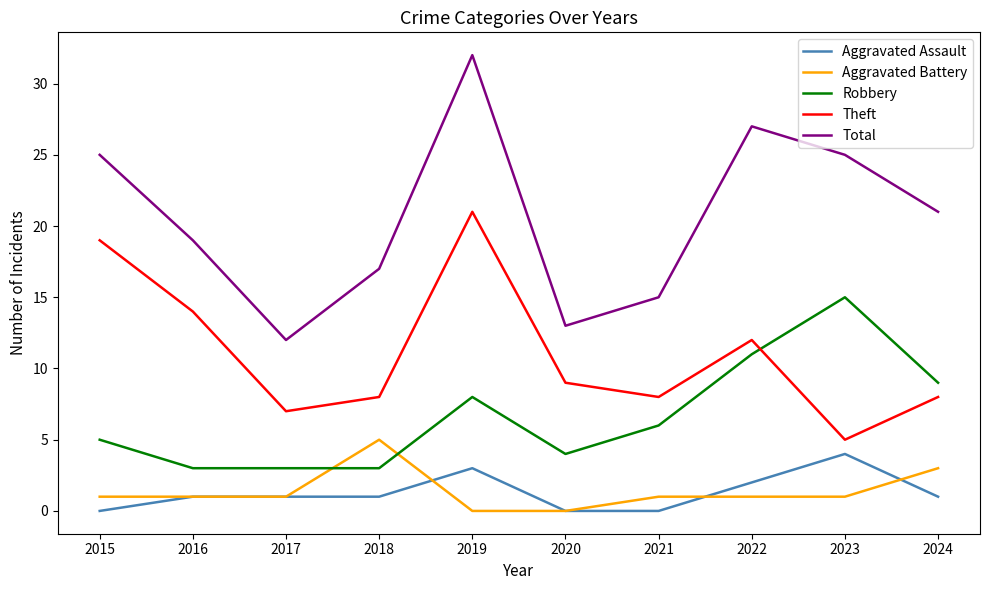

Which series changed the most between 2015 and 2019?

Total